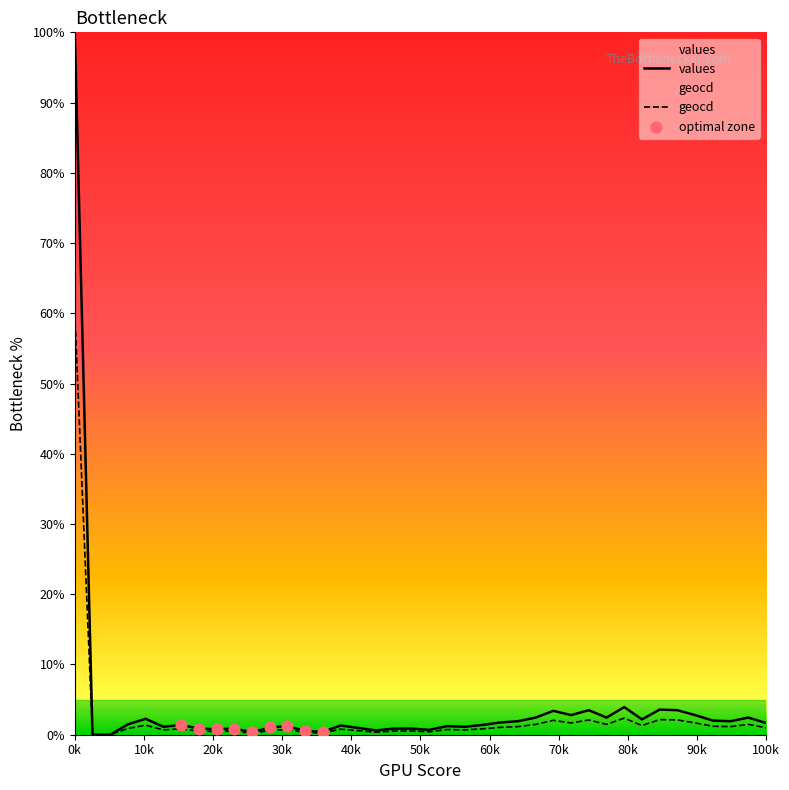

What are all the series names shown in the legend?

values, geocd